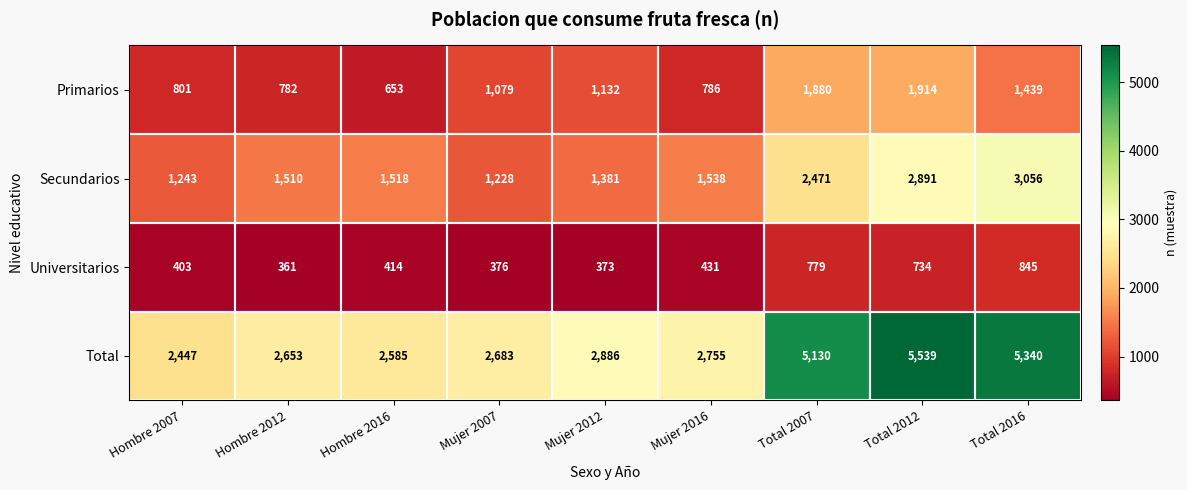

What is the average value of the Universitarios series?

524